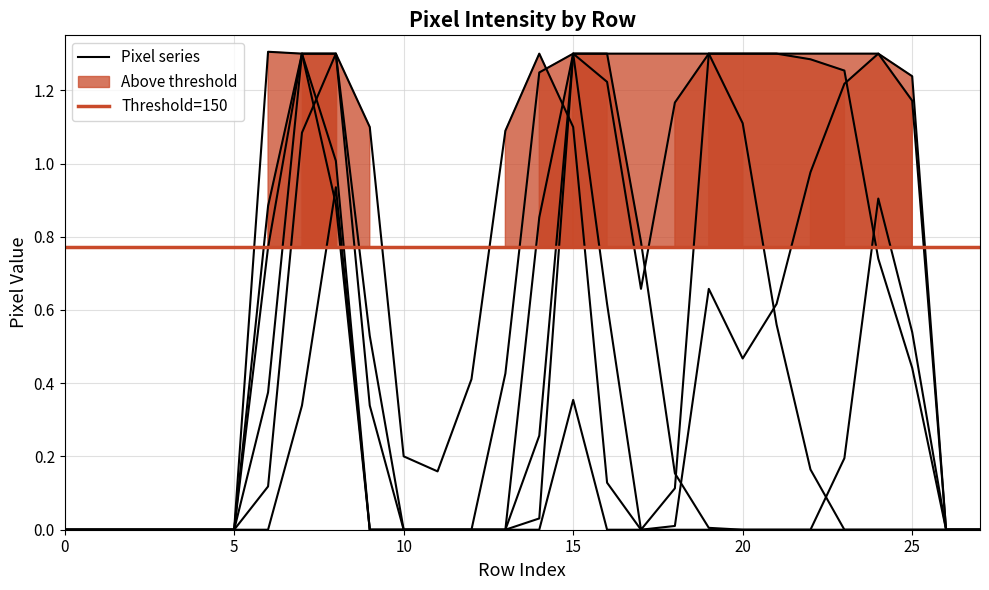

True or false: col_12 and col_13 cross at least once.

False